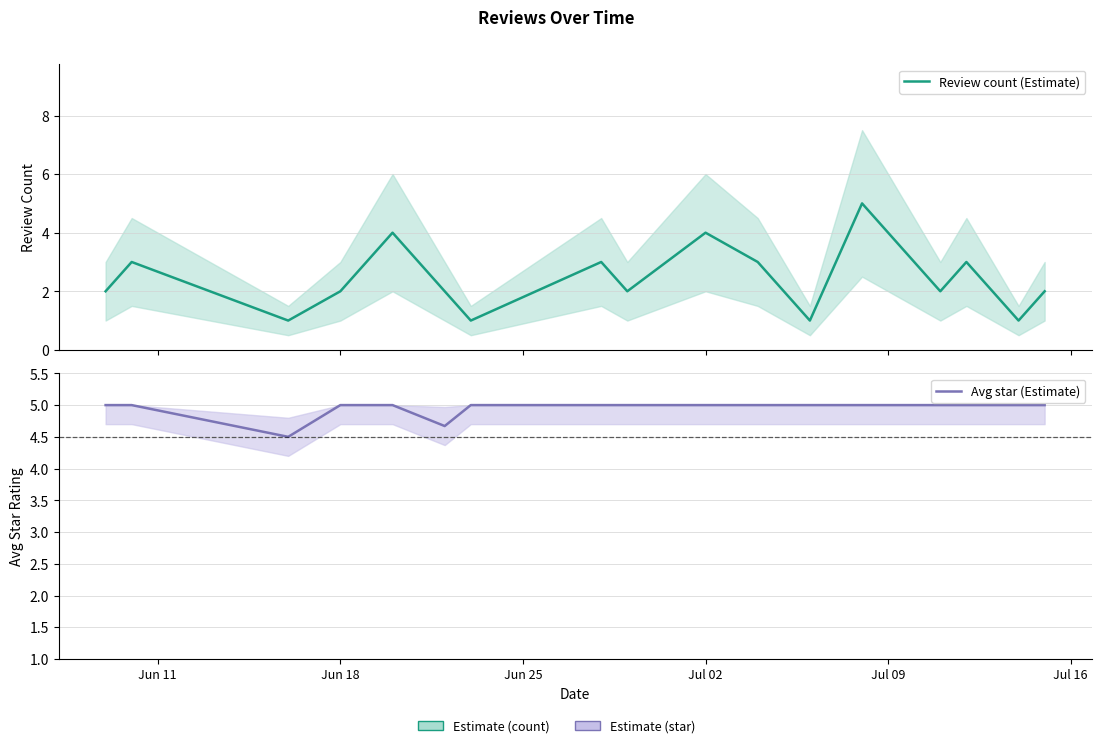

True or false: Avg star (Estimate) and Review count (Estimate) cross at least once.

False